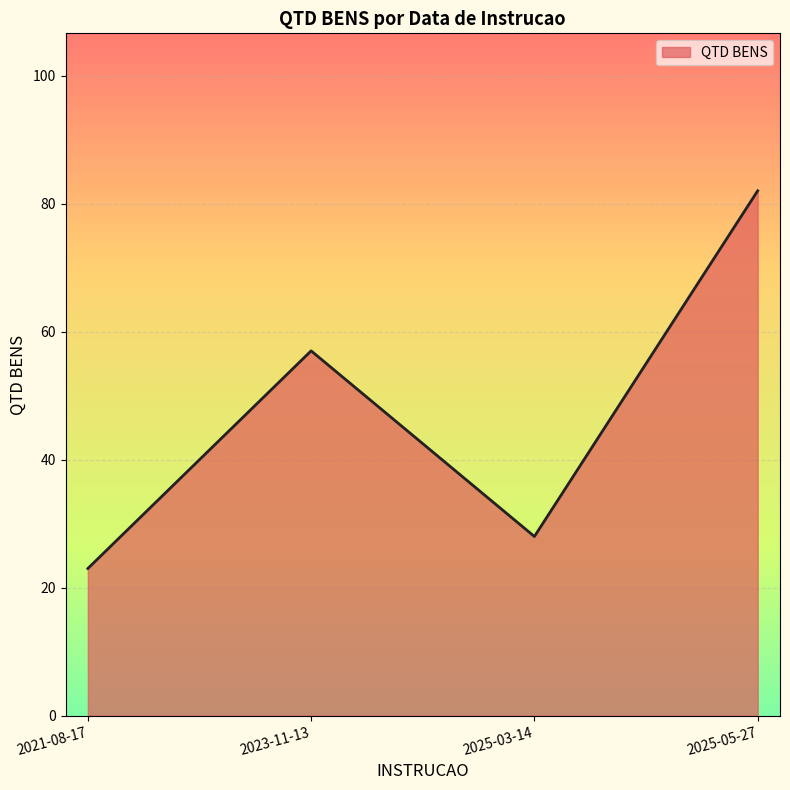

The value at 2025-03-14 is 19. True or false?

False